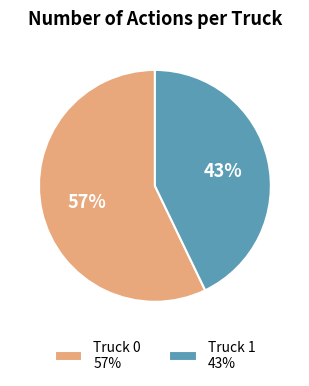

Which category has the smallest portion of the pie?

Truck 1